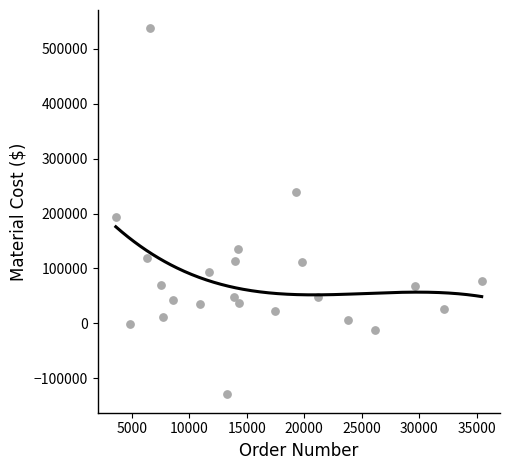

What is the range of X values (max minus min)?

31842.0